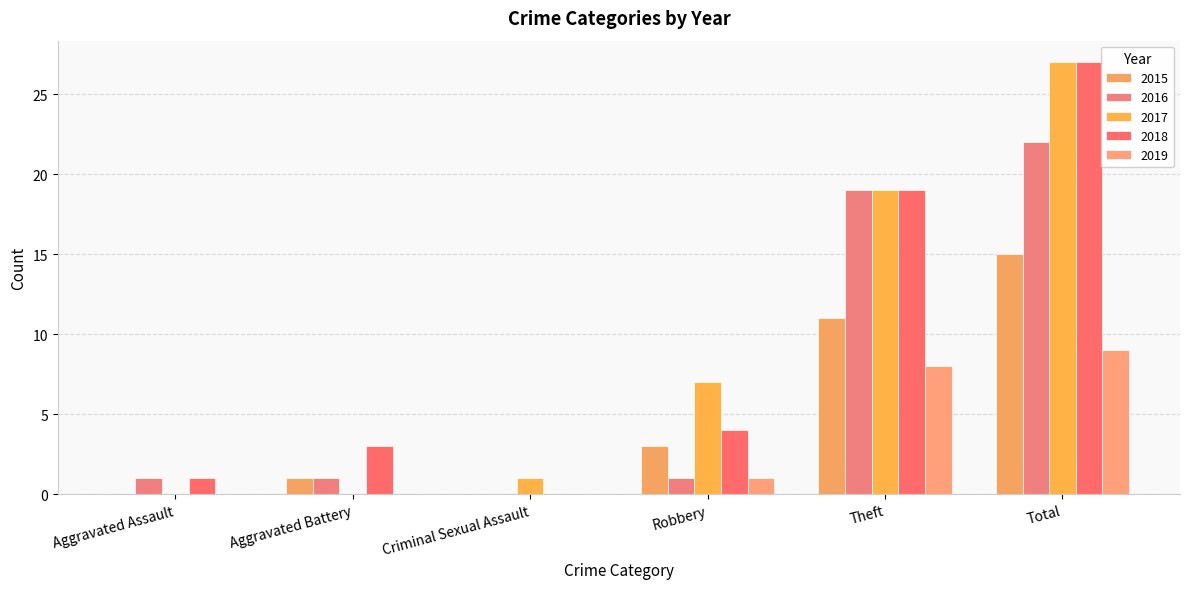

Is it true that 2016 equals 22 at Total?

True